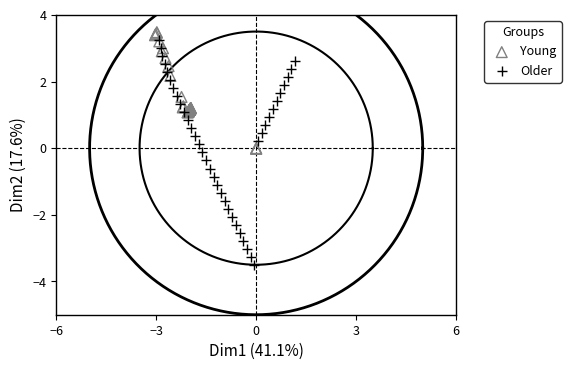

Which series reaches the minimum Y coordinate?

Older